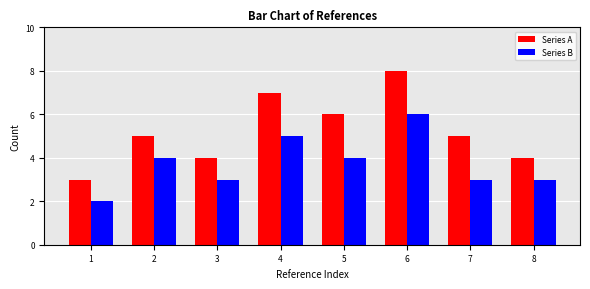

Which series has the largest total across all categories?

Series A